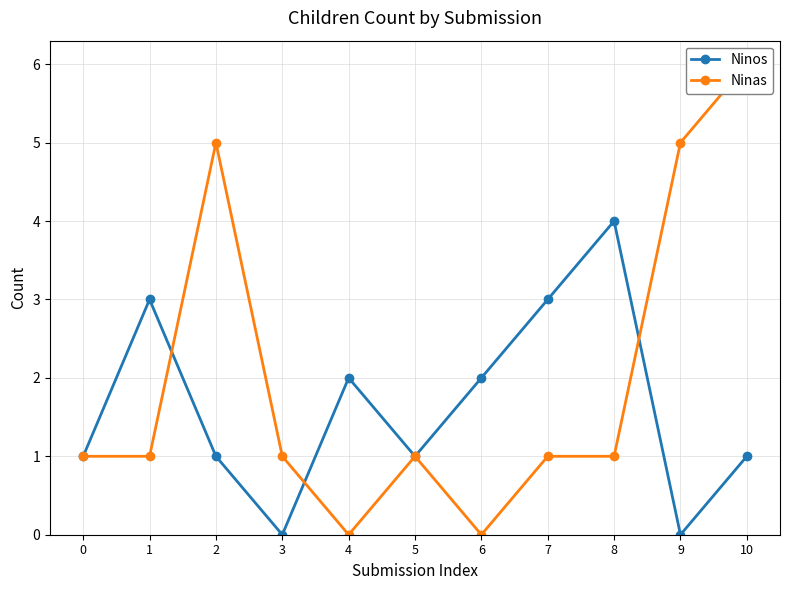

After their last crossing, which series has the higher values: Ninos or Ninas?

Ninas